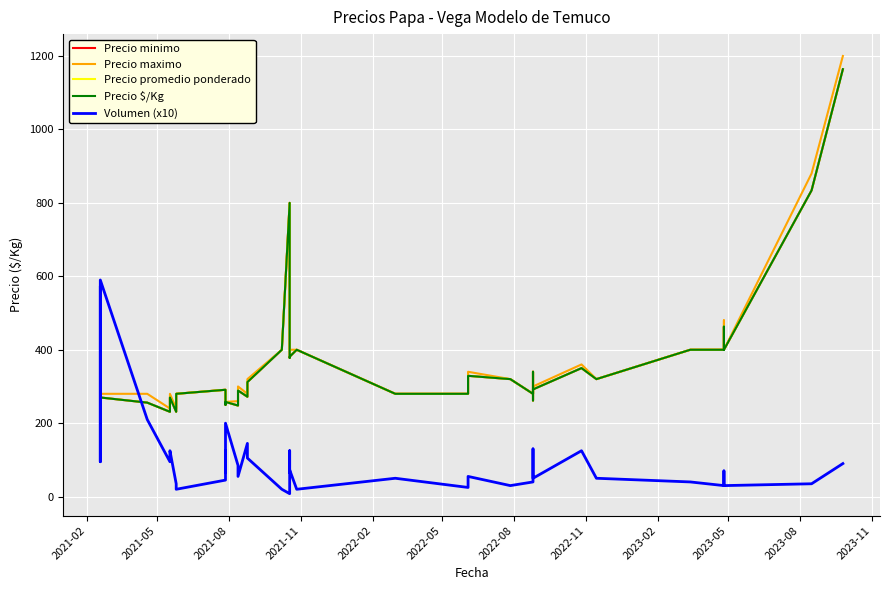

Which category has the lowest value in the Precio minimo series?

2022-02